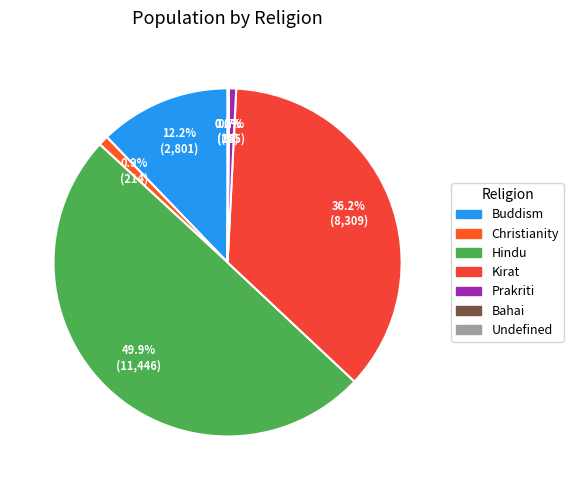

Rank the categories by value from highest to lowest.

Hindu, Kirat, Buddism, Christianity, Prakriti, Undefined, Bahai